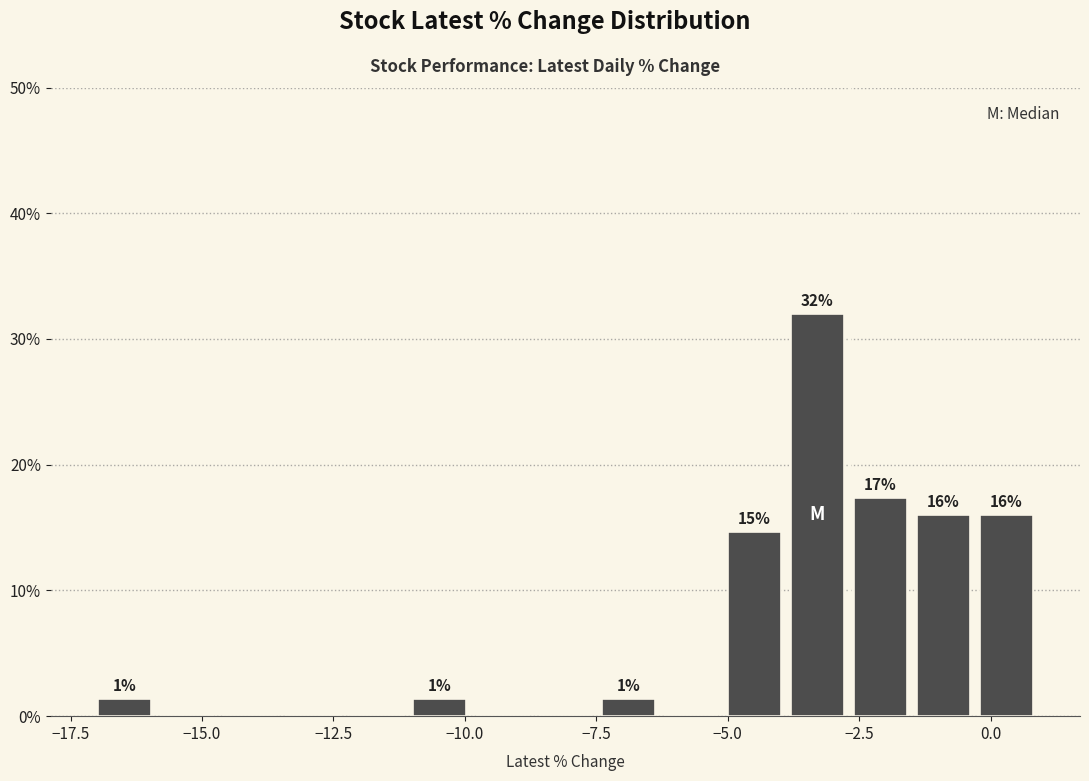

Around what value on the x-axis is the tallest bar? Give the approximate position of its centre, as read against the axis.

-3.5